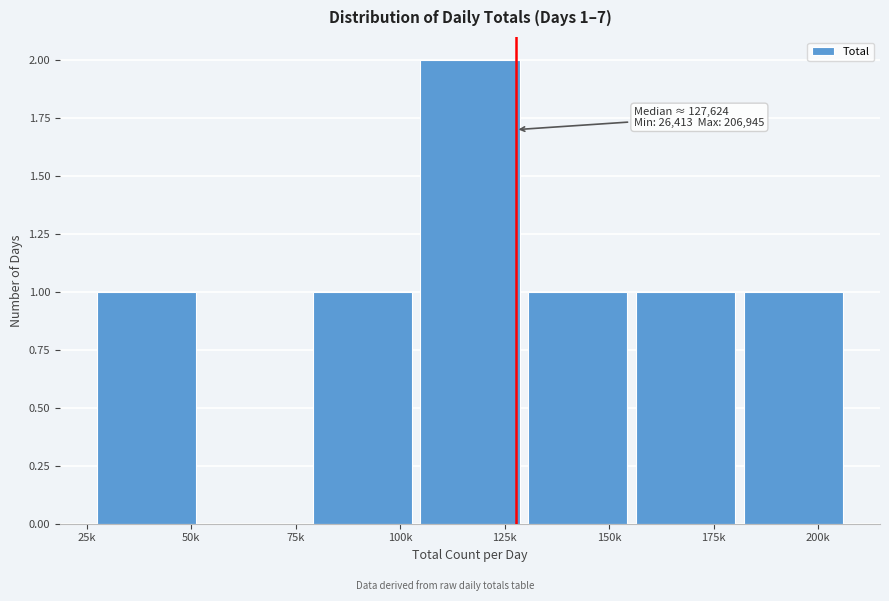

Reading right to left, what are all the values shown in this chart?

200k=1	175k=1	150k=1	125k=2	100k=1	75k=0	50k=1